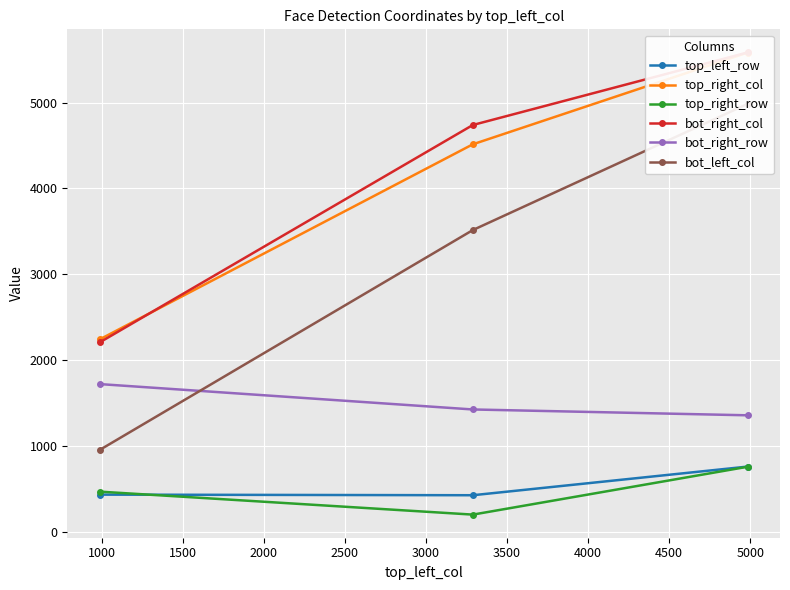

How many lines are shown in the chart?

6